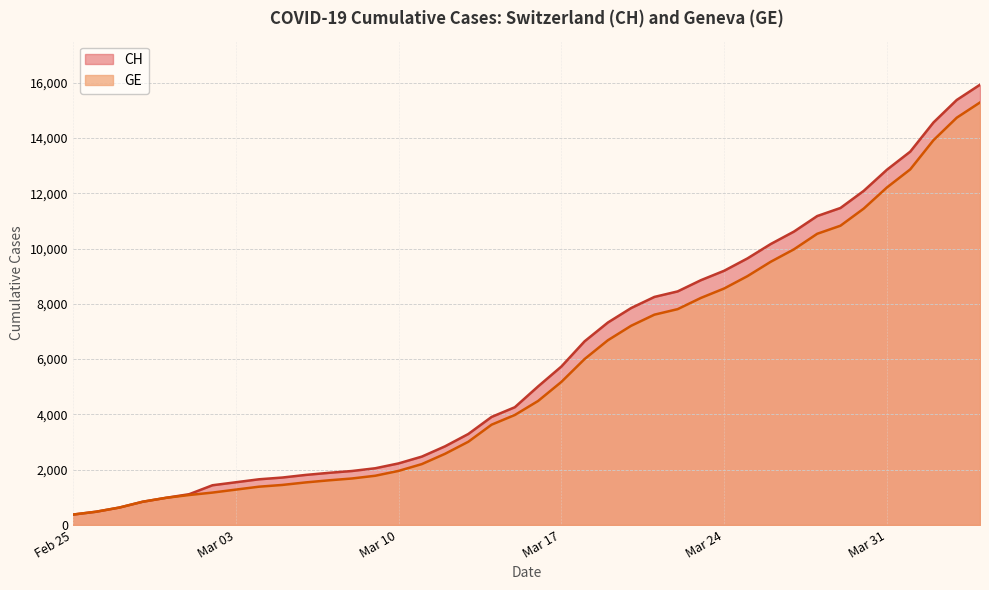

What position from the left is 2020-04-01?

37